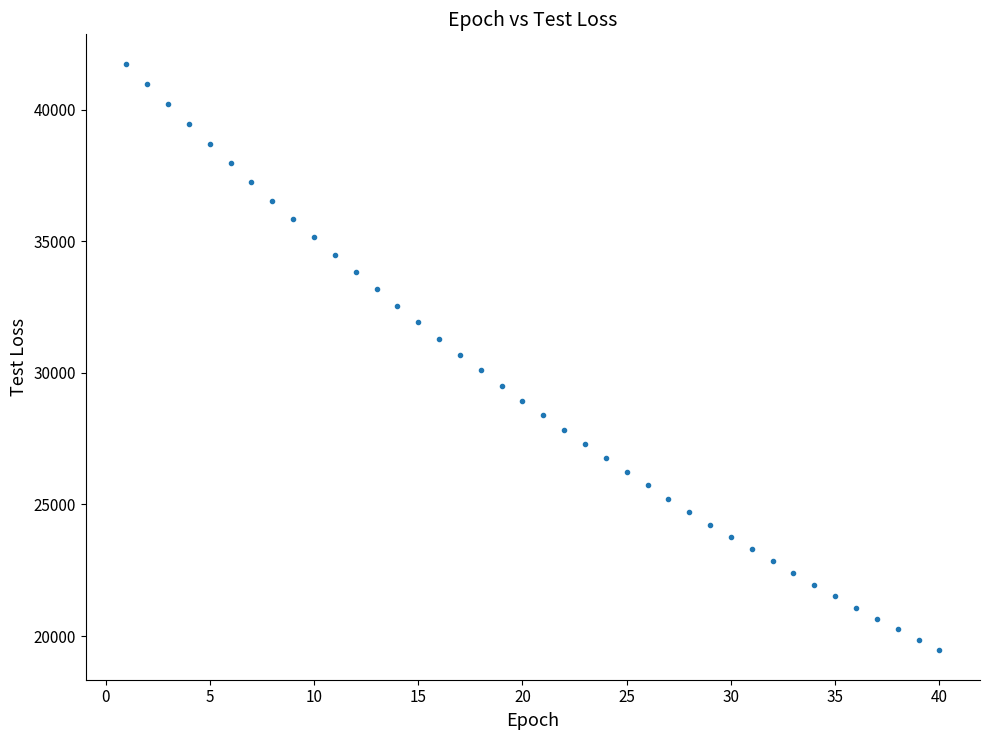

What is the range of X values (max minus min)?

39.0